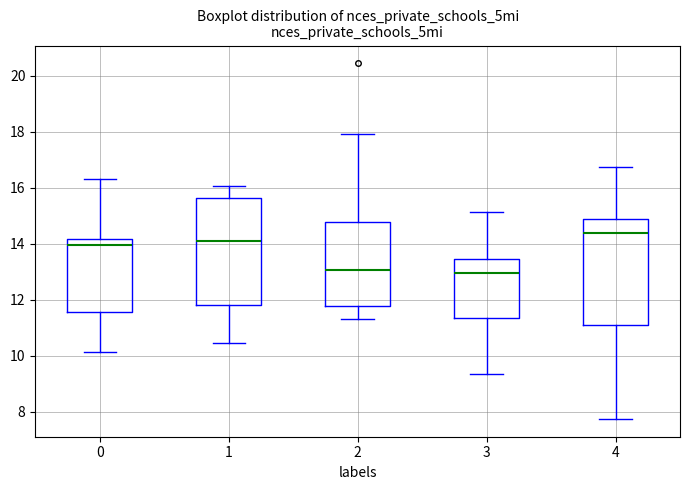

Where is the lower edge of the box at x = 3 on the y-axis? The values are not printed on the chart, so give them approximately, as read against the axis.

11.4